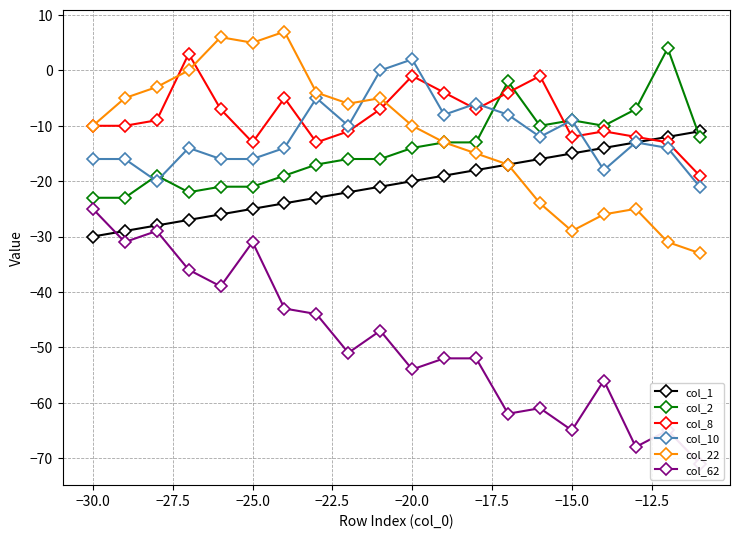

What value does the col_8 series have at −30.0?

-10